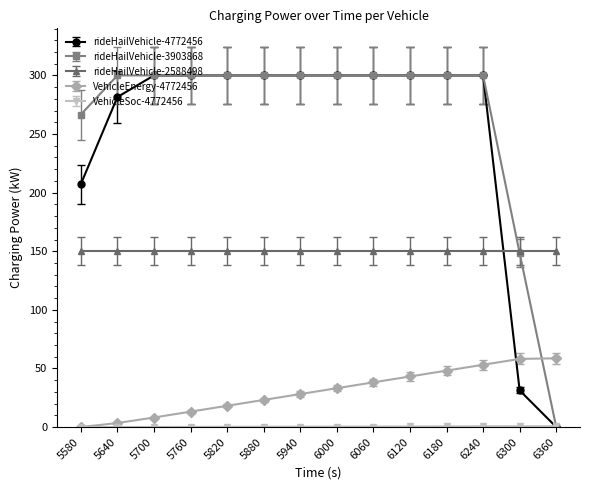

Is the value of rideHailVehicle-3903868 at 6060 greater than the value of VehicleEnergy-4772456 at 5580?

Yes